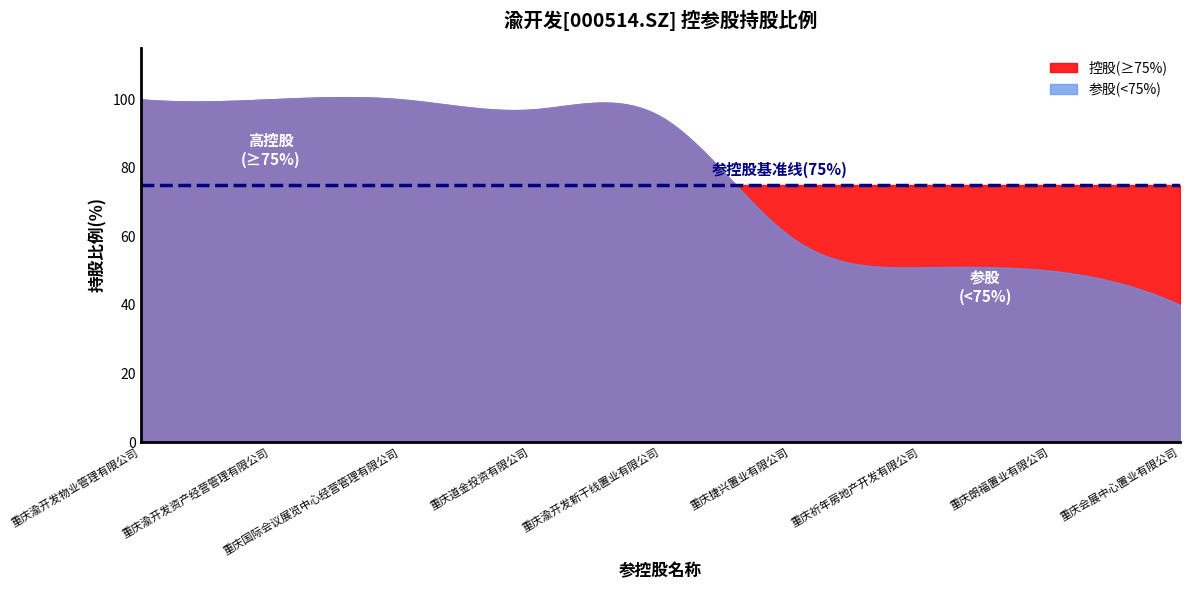

What is the maximum value shown in the chart?

100.6